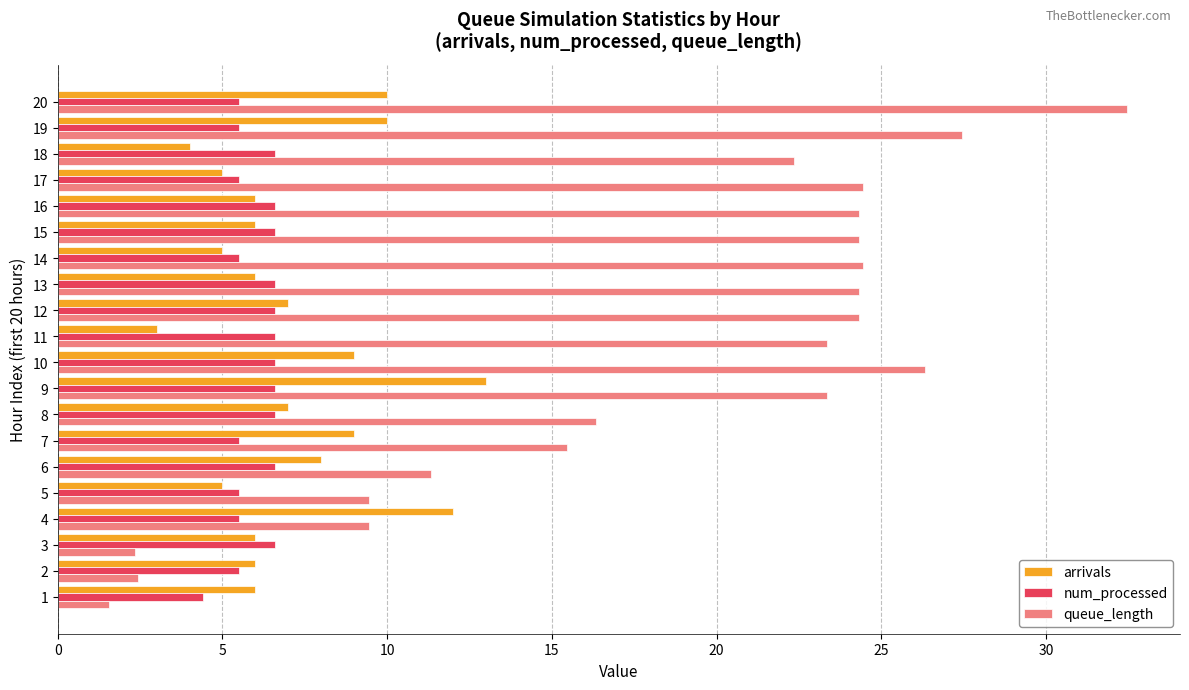

At which category is the sum across all series the highest?

20